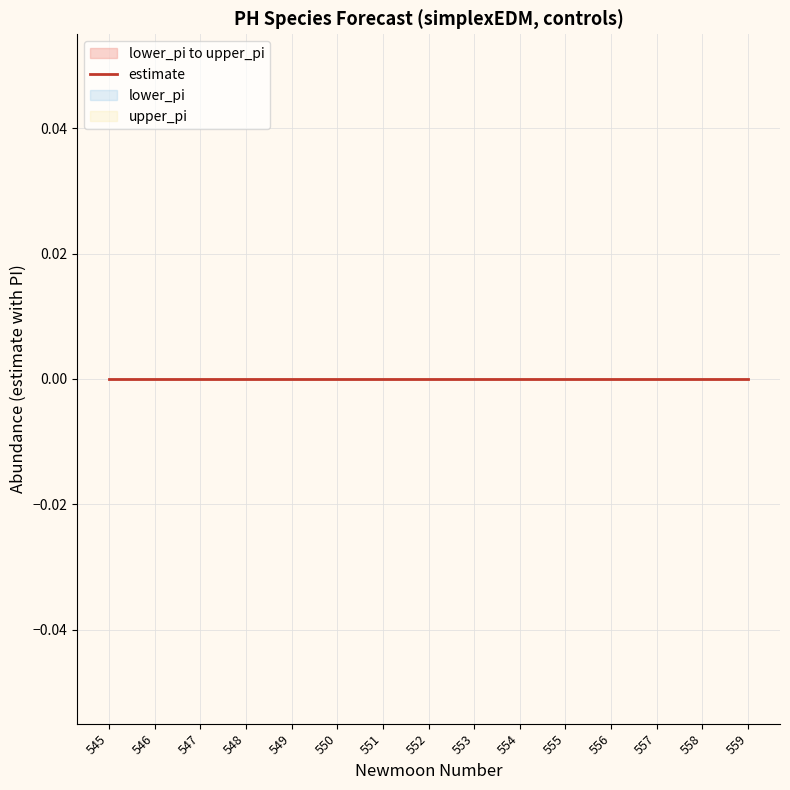

Reading left to right, what are all the values shown in this chart?

estimate: 545=0	546=0	547=0	548=0	549=0	550=0	551=0	552=0	553=0	554=0	555=0	556=0	557=0	558=0	559=0
lower_pi: 545=0	546=0	547=0	548=0	549=0	550=0	551=0	552=0	553=0	554=0	555=0	556=0	557=0	558=0	559=0
upper_pi: 545=0	546=0	547=0	548=0	549=0	550=0	551=0	552=0	553=0	554=0	555=0	556=0	557=0	558=0	559=0
newmoonnumber: 545=545	546=546	547=547	548=548	549=549	550=550	551=551	552=552	553=553	554=554	555=555	556=556	557=557	558=558	559=559